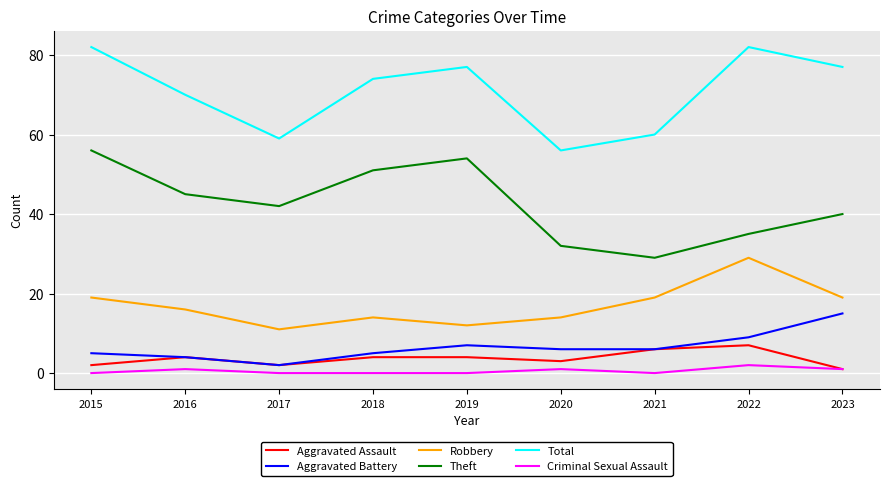

Which category has the highest value in the Aggravated Battery series?

2023